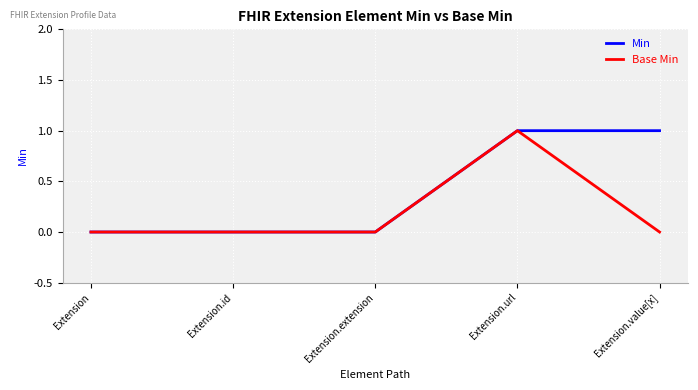

Read the Base Min value at Extension.url.

1